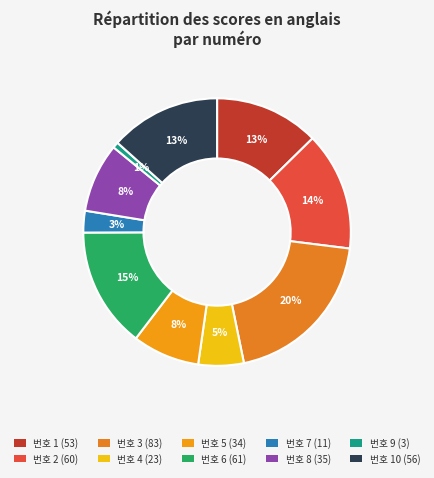

Which category has the smallest portion of the pie?

번호 9 (3)